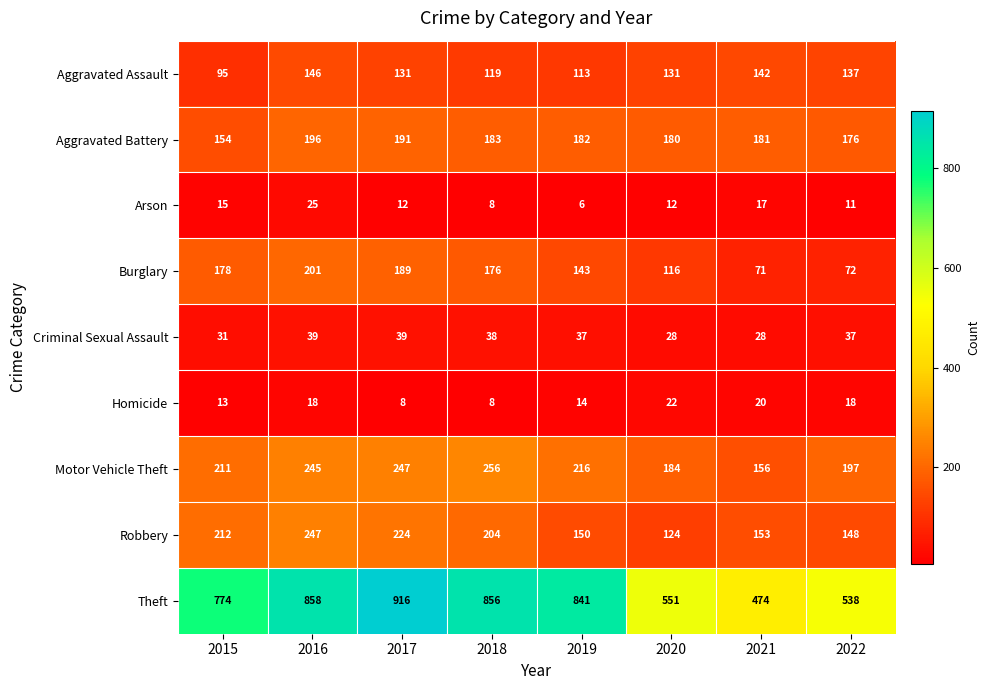

Is it true that Criminal Sexual Assault equals 39 at 2016?

True